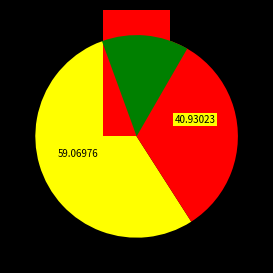

What percentage is the Consumers slice, to the nearest percent?

59%